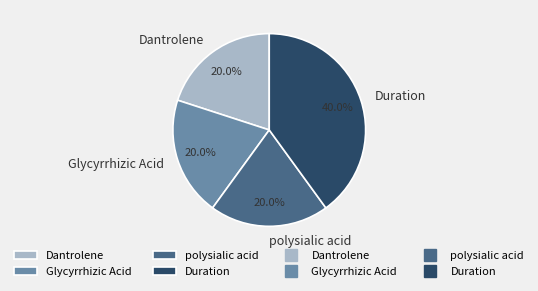

The Duration slice represents 48% of the pie. True or false?

False